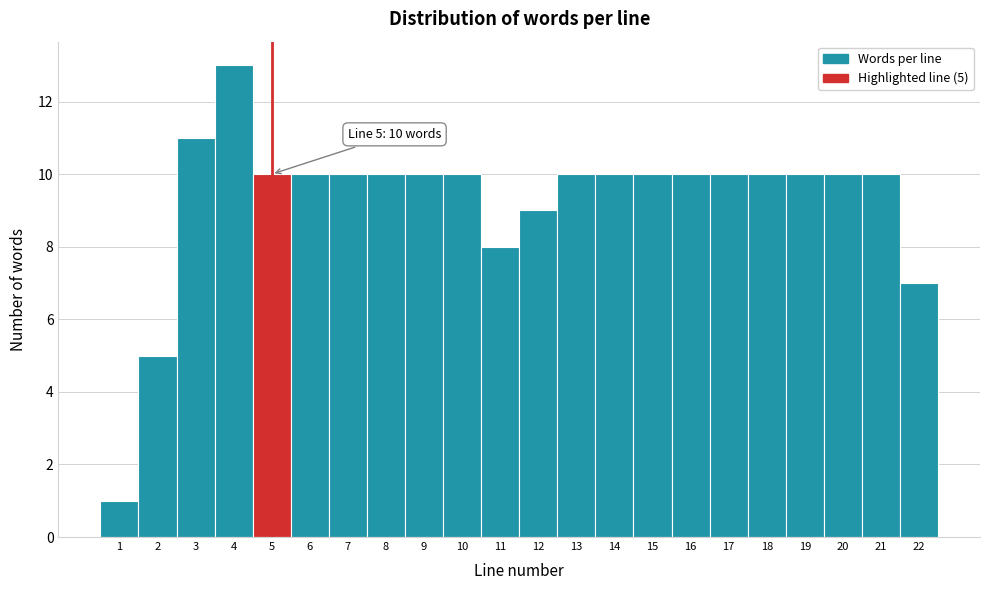

Which range on the x-axis has the tallest bar?

3.5 to 4.5